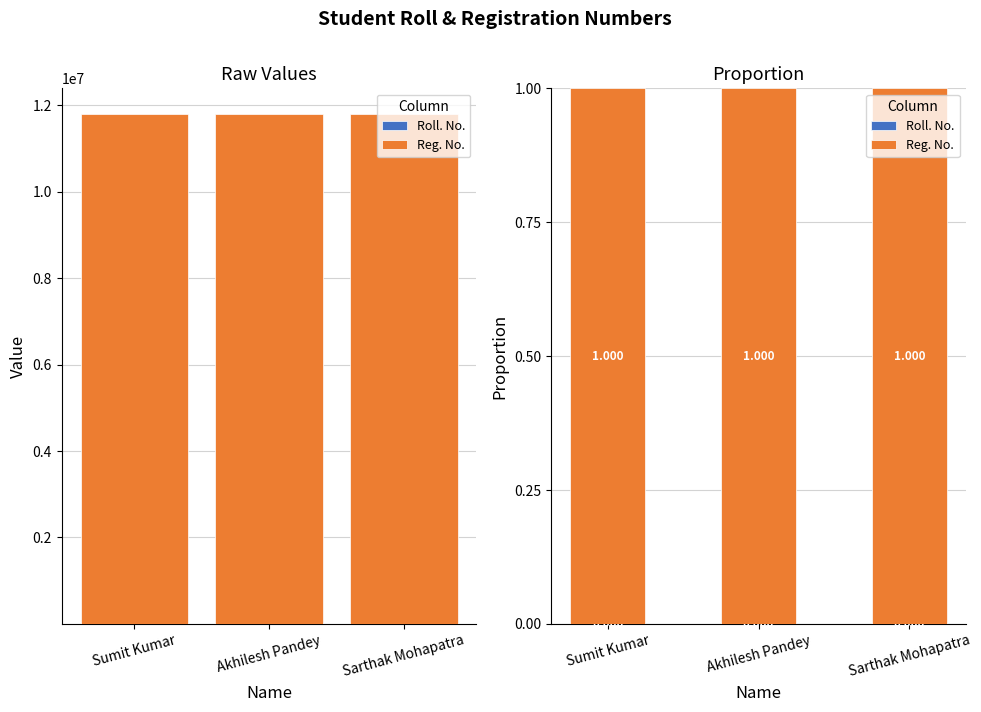

What is the label of the 1st bar from the left?

Sumit Kumar